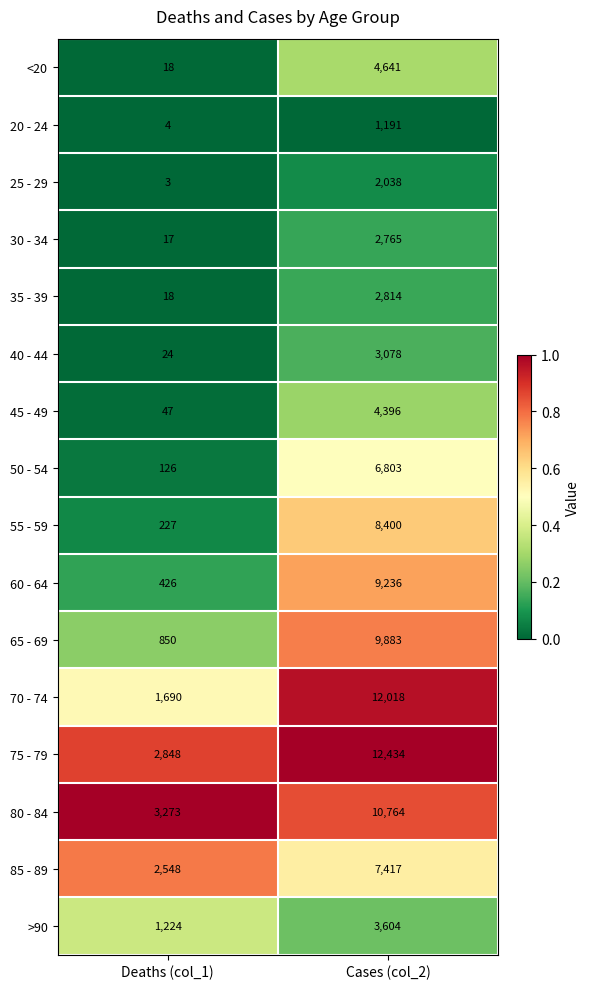

Which label corresponds to the smallest value in the chart?

Deaths (col_1)